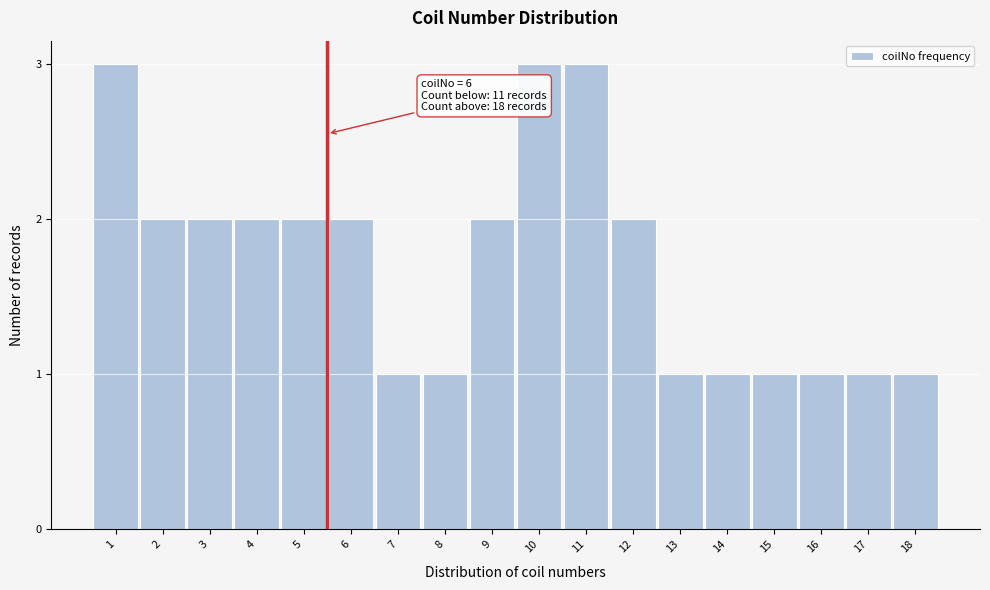

Reading right to left, what are all the values shown in this chart?

1	1	1	1	1	1	2	3	3	2	1	1	2	2	2	2	2	3